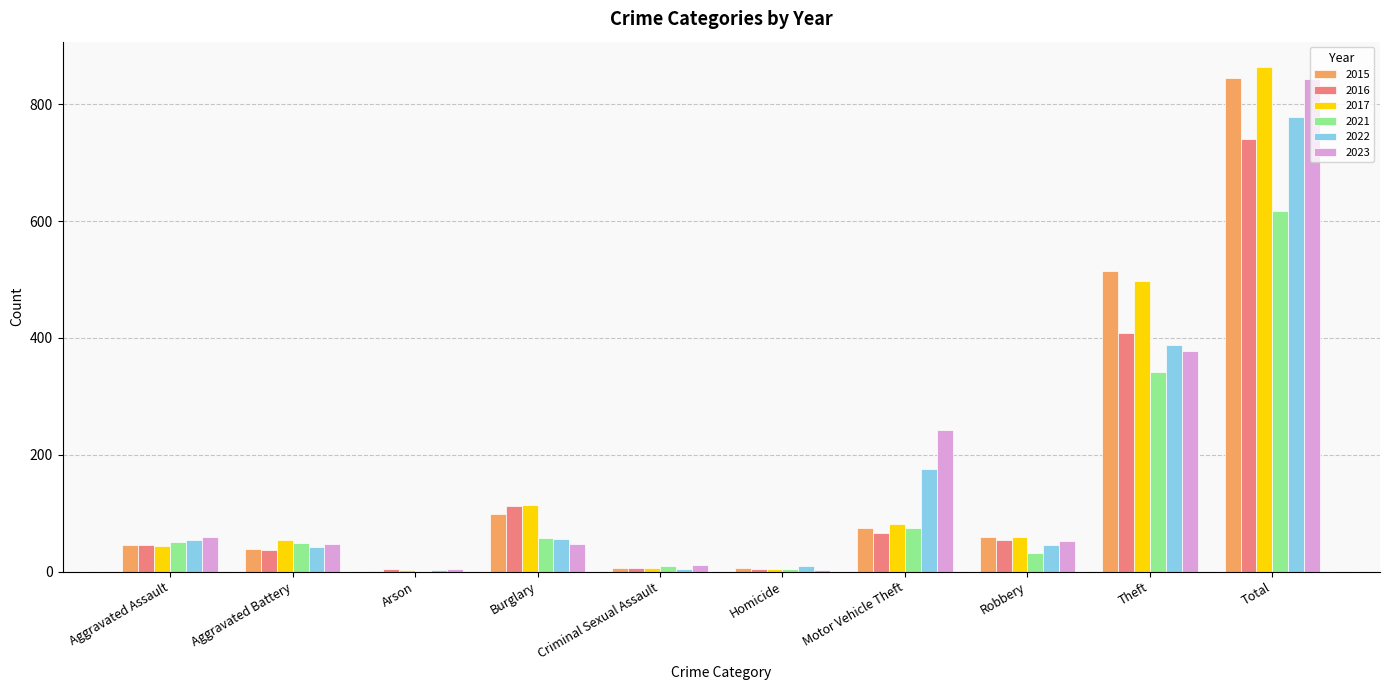

What is the sum of the 2023 values at Criminal Sexual Assault and Homicide?

13